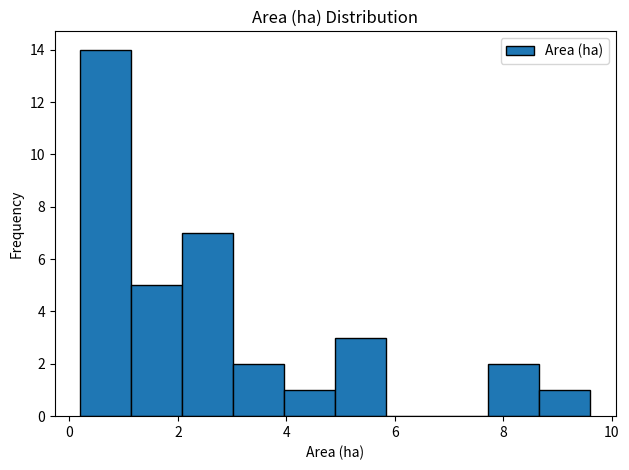

What is the height of the bar covering 8.66 to 9.60 on the x-axis? Neither the bar edges nor the heights are printed on the chart, so give them approximately, as read against the axes.

1